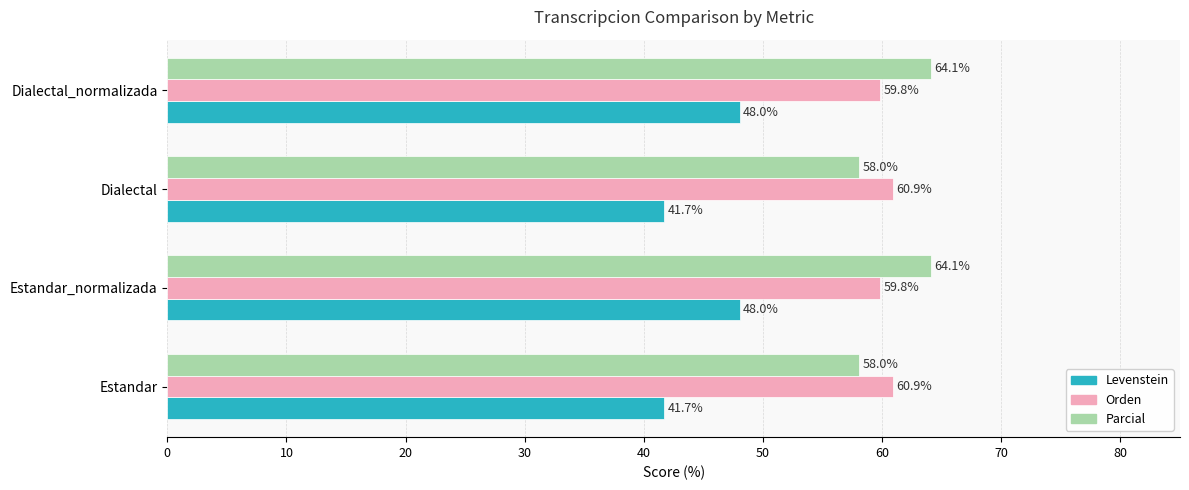

How many data points does each series have?

4